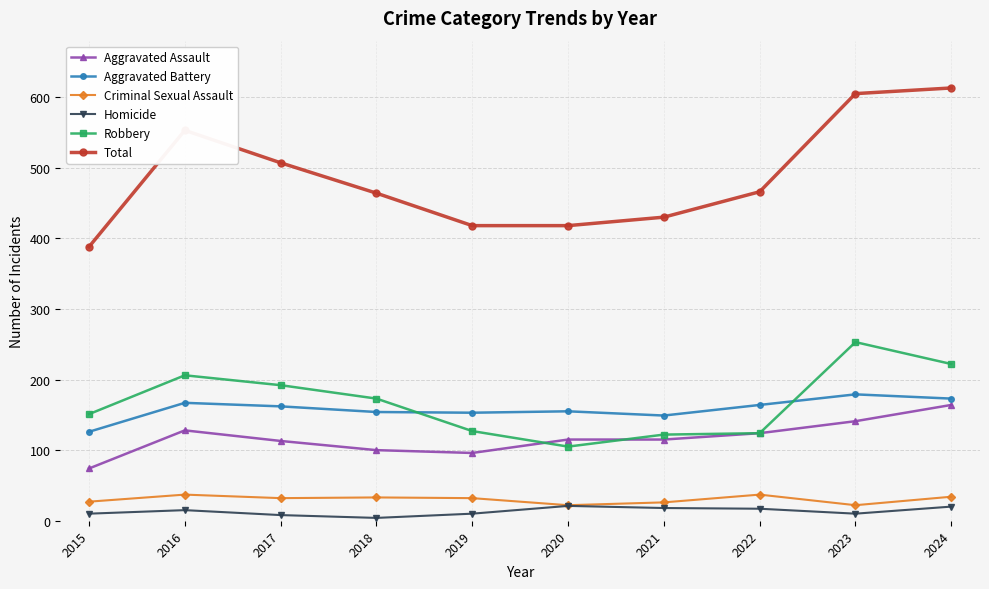

Which series has the largest range (max minus min)?

Total